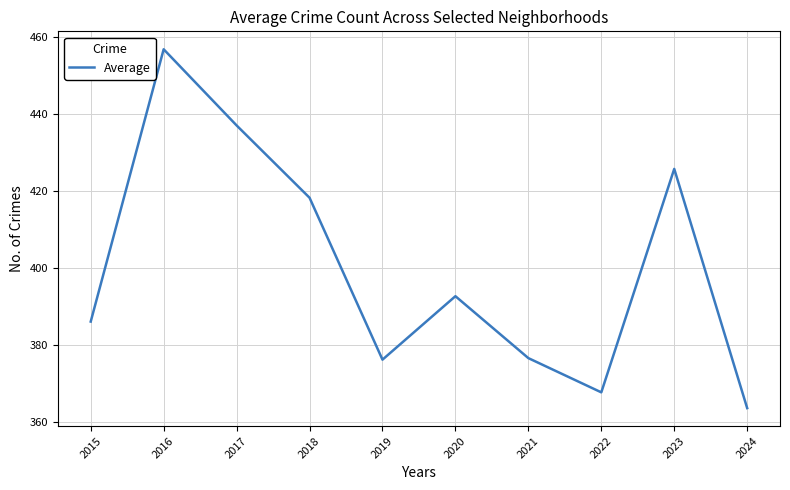

True or false: the data shows 437.1 at 2017.

True